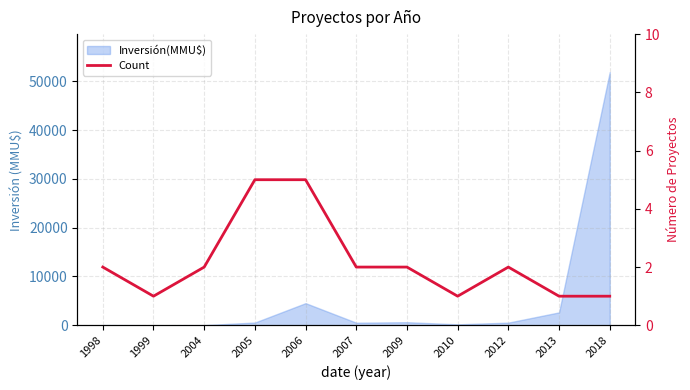

Which category has the highest value across all series?

2005